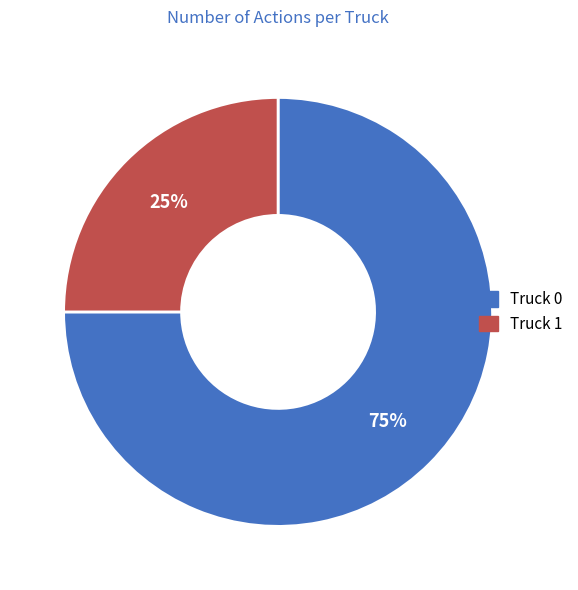

Do Truck 1 and Truck 0 together represent more than half of the pie?

Yes